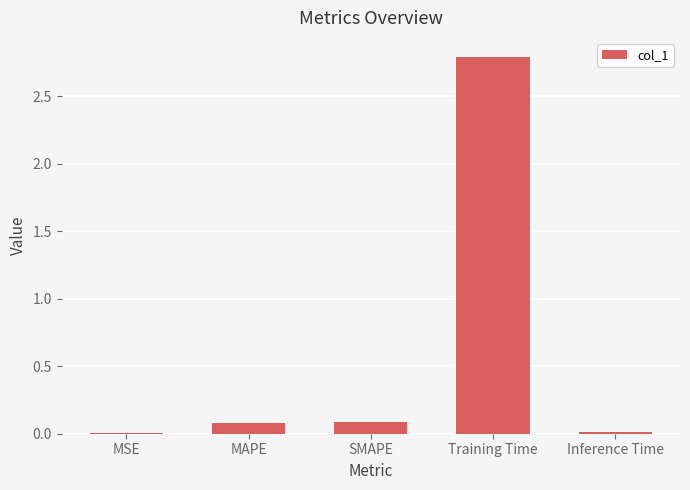

What is the maximum value shown in the chart?

2.8